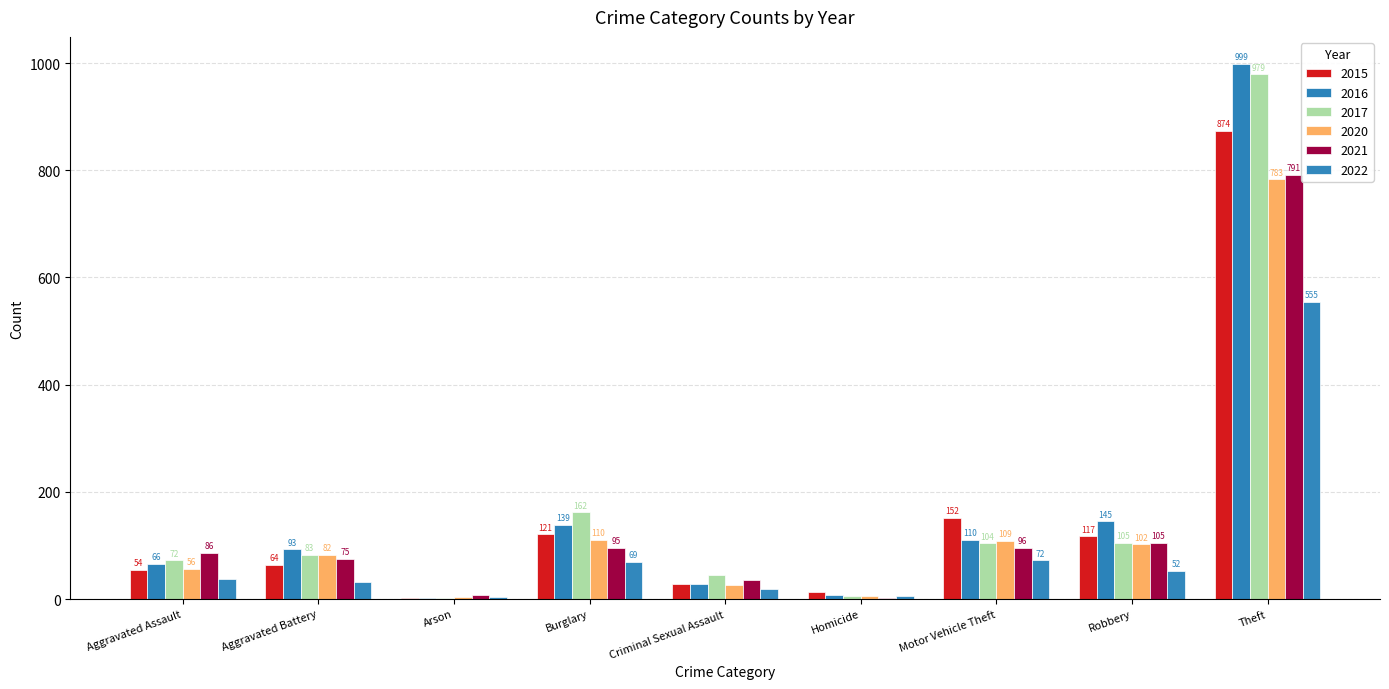

How many distinct data groups are displayed?

6